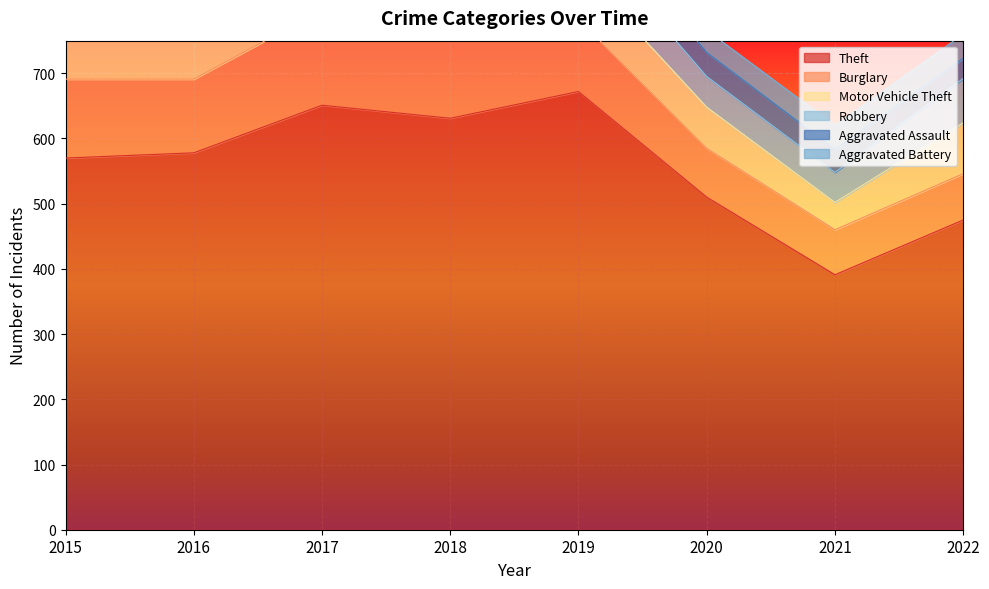

What is the total value across all series at 2016?

1018